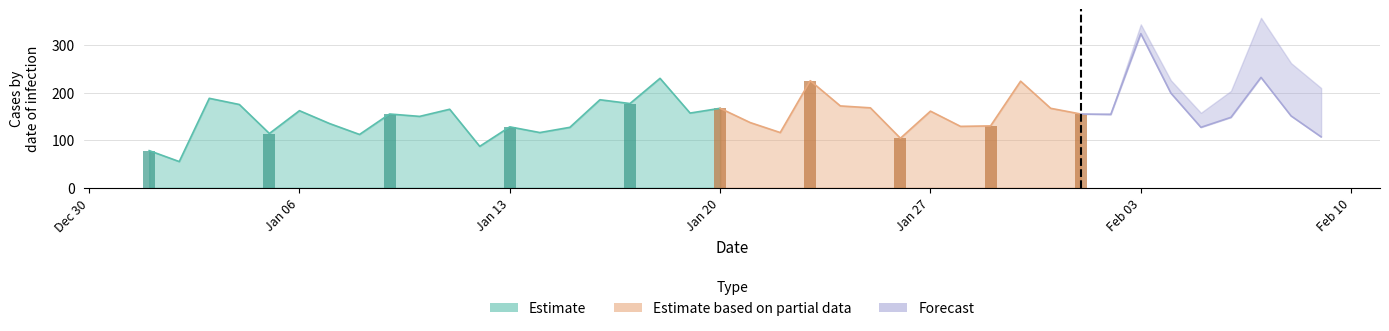

What is the greatest value displayed?

324